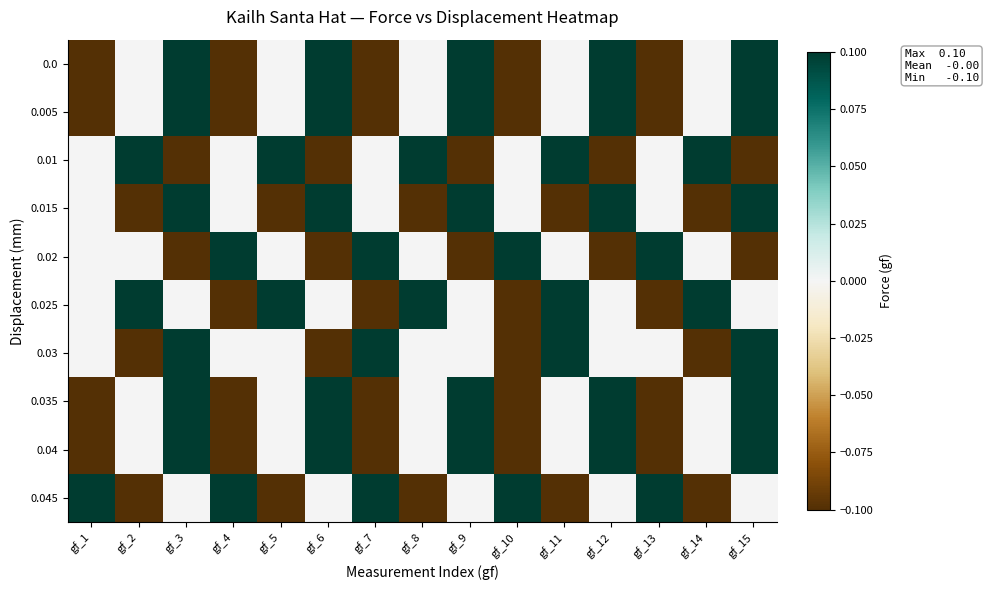

Reading right to left, list all the values displayed in this chart.

0.0: gf_15=0.1	gf_14=0.0	gf_13=-0.1	gf_12=0.1	gf_11=0.0	gf_10=-0.1	gf_9=0.1	gf_8=0.0	gf_7=-0.1	gf_6=0.1	gf_5=0.0	gf_4=-0.1	gf_3=0.1	gf_2=0.0	gf_1=-0.1
0.005: gf_15=0.1	gf_14=0.0	gf_13=-0.1	gf_12=0.1	gf_11=0.0	gf_10=-0.1	gf_9=0.1	gf_8=0.0	gf_7=-0.1	gf_6=0.1	gf_5=0.0	gf_4=-0.1	gf_3=0.1	gf_2=0.0	gf_1=-0.1
0.01: gf_15=-0.1	gf_14=0.1	gf_13=0.0	gf_12=-0.1	gf_11=0.1	gf_10=0.0	gf_9=-0.1	gf_8=0.1	gf_7=0.0	gf_6=-0.1	gf_5=0.1	gf_4=0.0	gf_3=-0.1	gf_2=0.1	gf_1=0.0
0.015: gf_15=0.1	gf_14=-0.1	gf_13=0.0	gf_12=0.1	gf_11=-0.1	gf_10=0.0	gf_9=0.1	gf_8=-0.1	gf_7=0.0	gf_6=0.1	gf_5=-0.1	gf_4=0.0	gf_3=0.1	gf_2=-0.1	gf_1=0.0
0.02: gf_15=-0.1	gf_14=0.0	gf_13=0.1	gf_12=-0.1	gf_11=0.0	gf_10=0.1	gf_9=-0.1	gf_8=0.0	gf_7=0.1	gf_6=-0.1	gf_5=0.0	gf_4=0.1	gf_3=-0.1	gf_2=0.0	gf_1=0.0
0.025: gf_15=0.0	gf_14=0.1	gf_13=-0.1	gf_12=0.0	gf_11=0.1	gf_10=-0.1	gf_9=0.0	gf_8=0.1	gf_7=-0.1	gf_6=0.0	gf_5=0.1	gf_4=-0.1	gf_3=0.0	gf_2=0.1	gf_1=0.0
0.03: gf_15=0.1	gf_14=-0.1	gf_13=0.0	gf_12=0.0	gf_11=0.1	gf_10=-0.1	gf_9=0.0	gf_8=0.0	gf_7=0.1	gf_6=-0.1	gf_5=0.0	gf_4=0.0	gf_3=0.1	gf_2=-0.1	gf_1=0.0
0.035: gf_15=0.1	gf_14=0.0	gf_13=-0.1	gf_12=0.1	gf_11=0.0	gf_10=-0.1	gf_9=0.1	gf_8=0.0	gf_7=-0.1	gf_6=0.1	gf_5=0.0	gf_4=-0.1	gf_3=0.1	gf_2=0.0	gf_1=-0.1
0.04: gf_15=0.1	gf_14=0.0	gf_13=-0.1	gf_12=0.1	gf_11=0.0	gf_10=-0.1	gf_9=0.1	gf_8=0.0	gf_7=-0.1	gf_6=0.1	gf_5=0.0	gf_4=-0.1	gf_3=0.1	gf_2=0.0	gf_1=-0.1
0.045: gf_15=0.0	gf_14=-0.1	gf_13=0.1	gf_12=0.0	gf_11=-0.1	gf_10=0.1	gf_9=0.0	gf_8=-0.1	gf_7=0.1	gf_6=0.0	gf_5=-0.1	gf_4=0.1	gf_3=0.0	gf_2=-0.1	gf_1=0.1